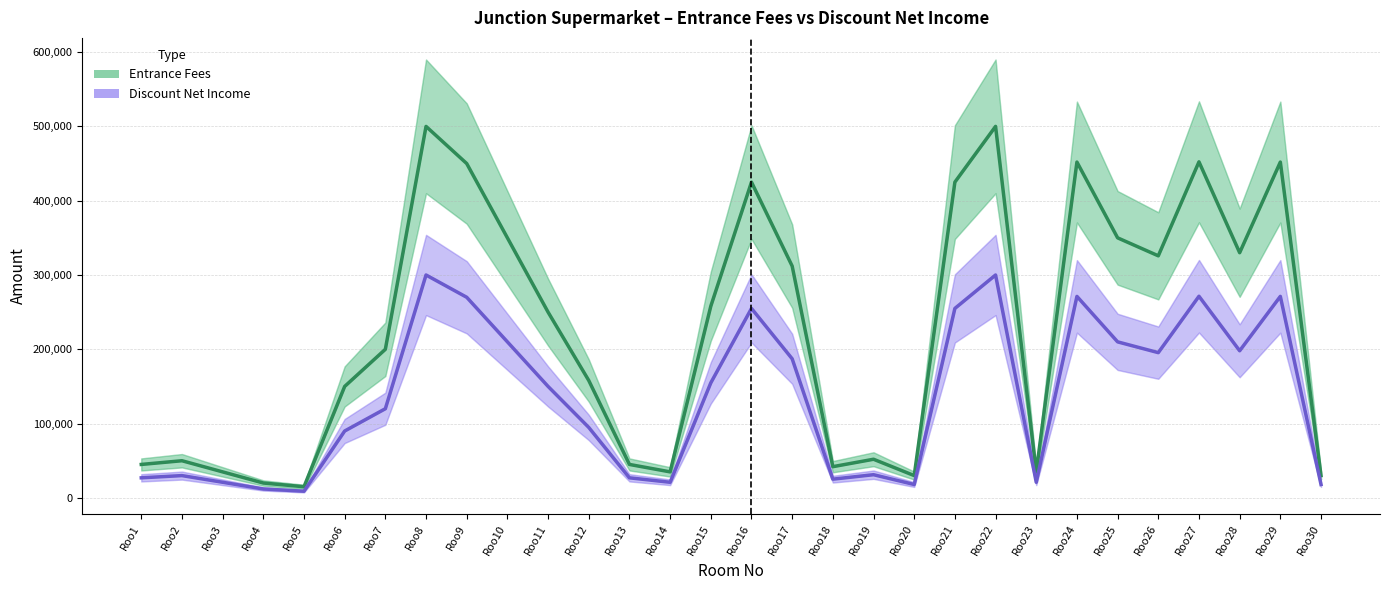

True or false: Entrance Fees and Discount Net Income cross at least once.

False